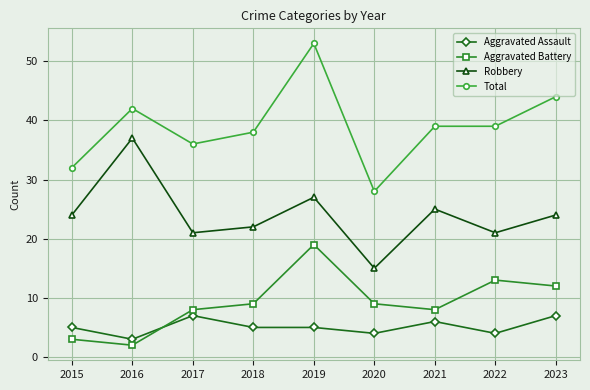

True or false: Total and Aggravated Assault cross at least once.

False